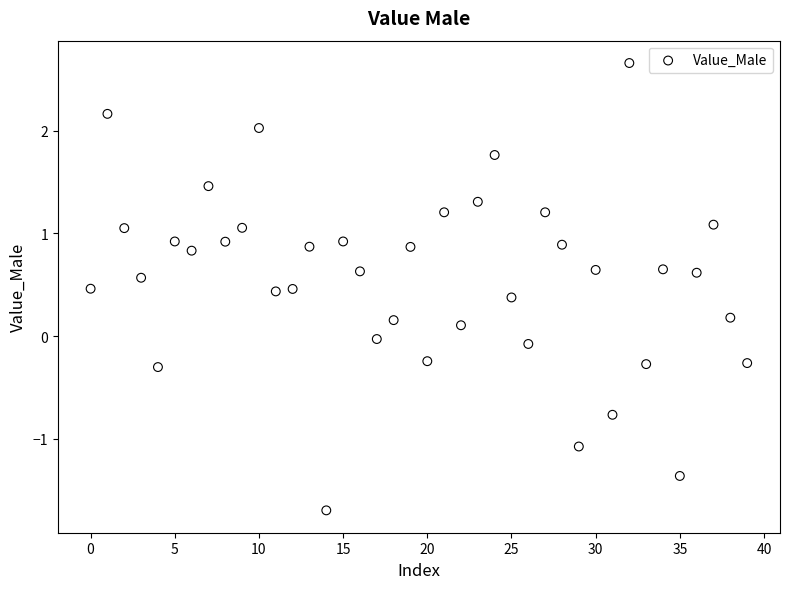

What is the range of Y values (max minus min)?

4.4